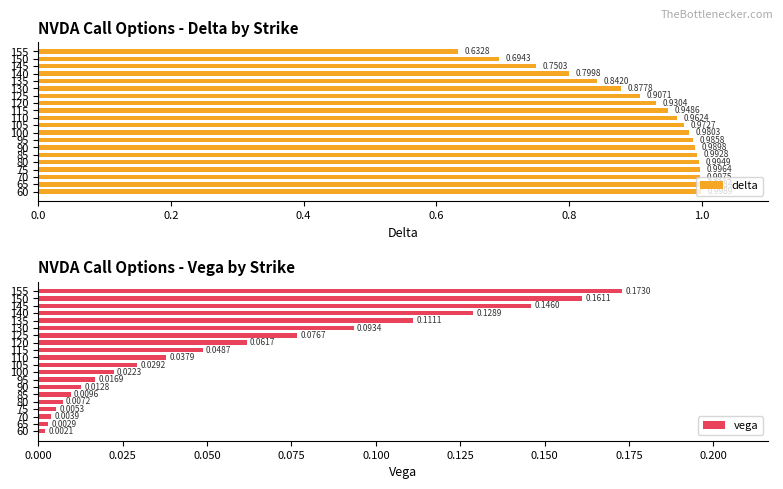

Which series has the largest total across all categories?

delta